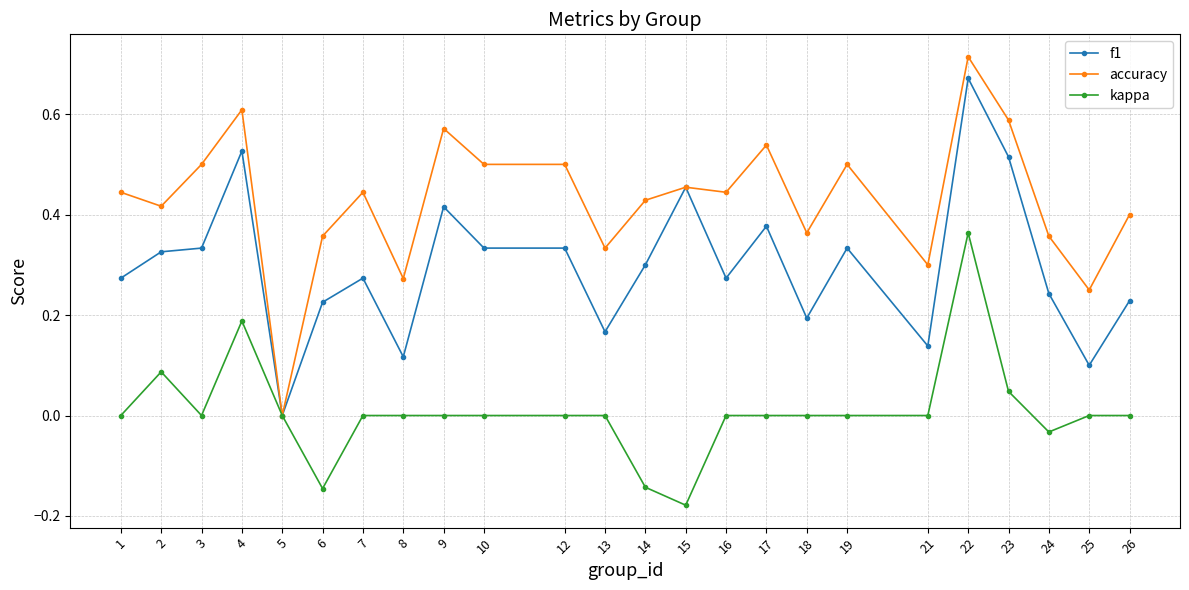

What is the sum of all f1 values?

7.2